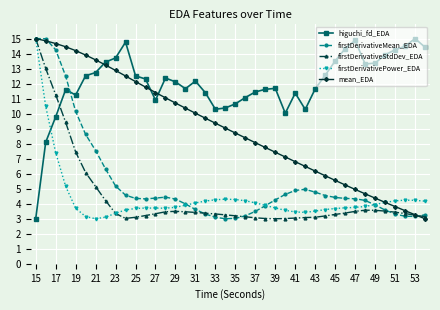

What is the value of the firstDerivativePower_EDA point at the 24th from the left?

3.9